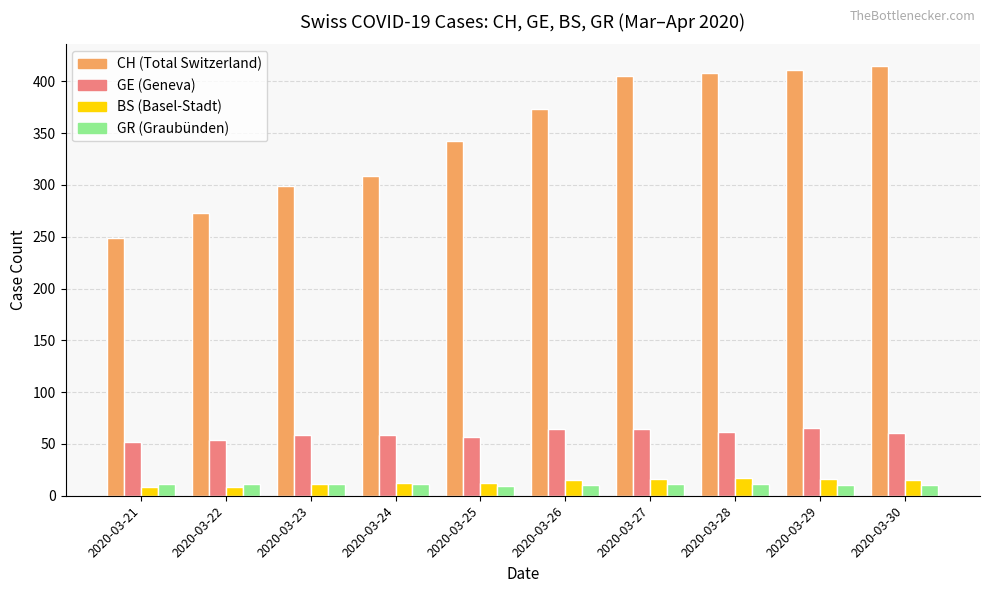

What is the greatest value displayed?

415